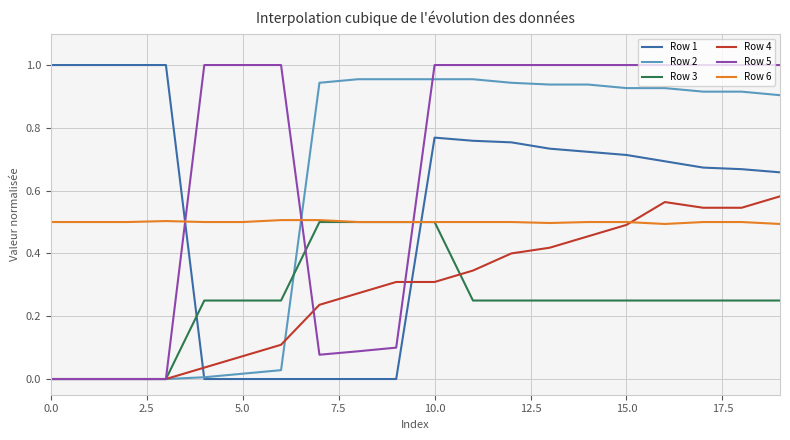

What are all the series names shown in the legend?

Row 1, Row 2, Row 3, Row 4, Row 5, Row 6